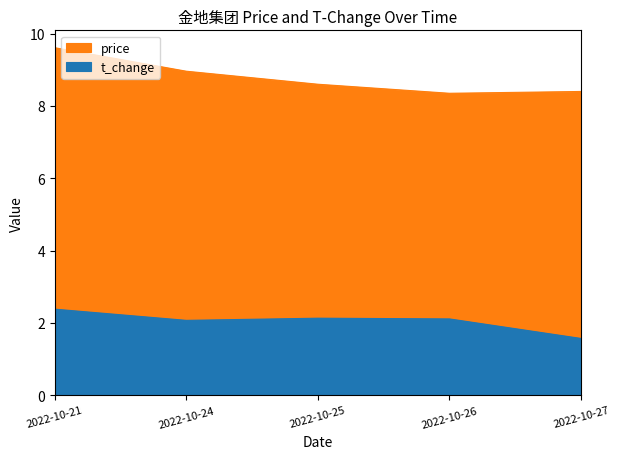

Read the t_change value at 2022-10-24.

2.1